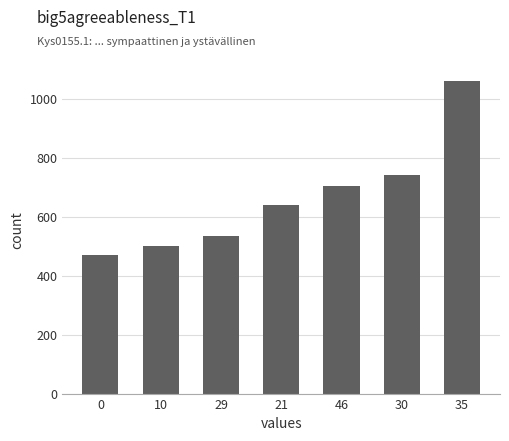

Between 0 and 46, which is larger?

46